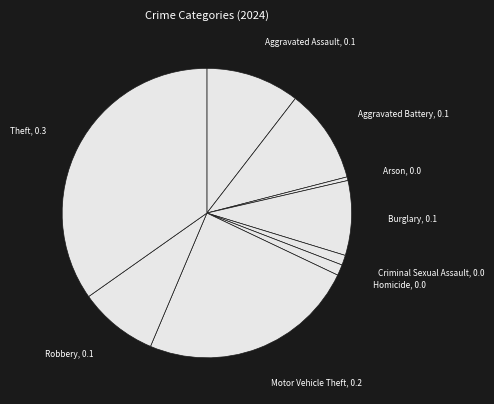

Which slice is the largest?

Theft